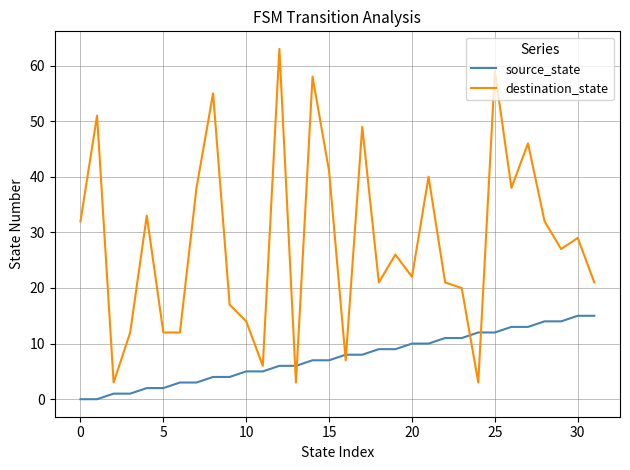

What is the highest value of the destination_state series?

63